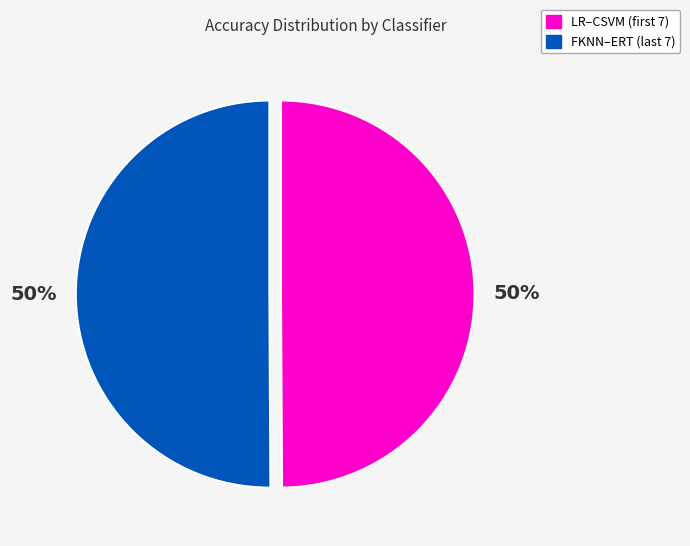

To the nearest percent, what is the average slice percentage?

50%